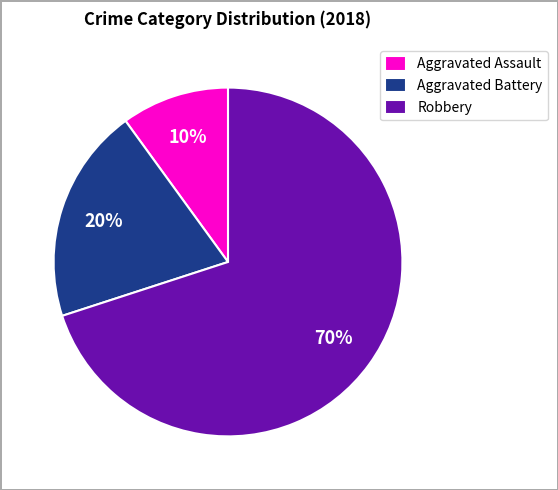

Is Robbery the majority of the pie?

Yes